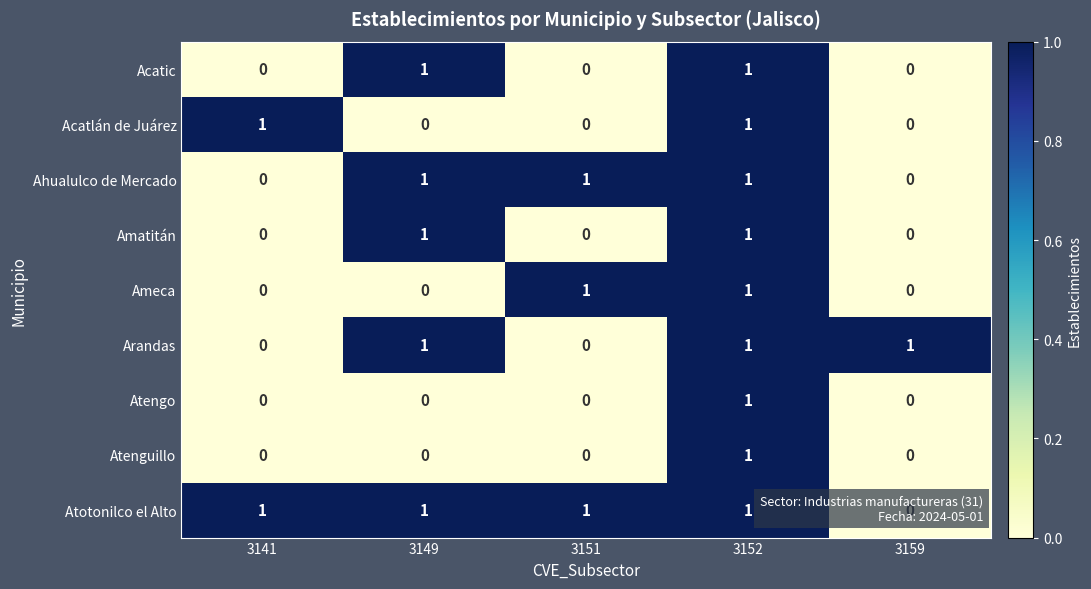

How many Atenguillo values are between 0 and 1?

5